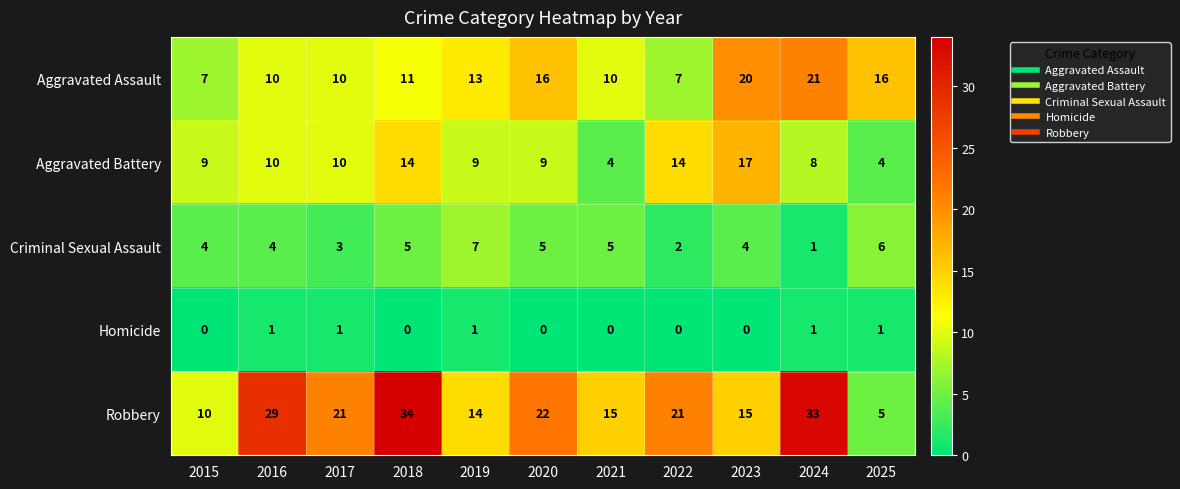

What is the difference between the maximum and minimum values in the Aggravated Assault series?

14